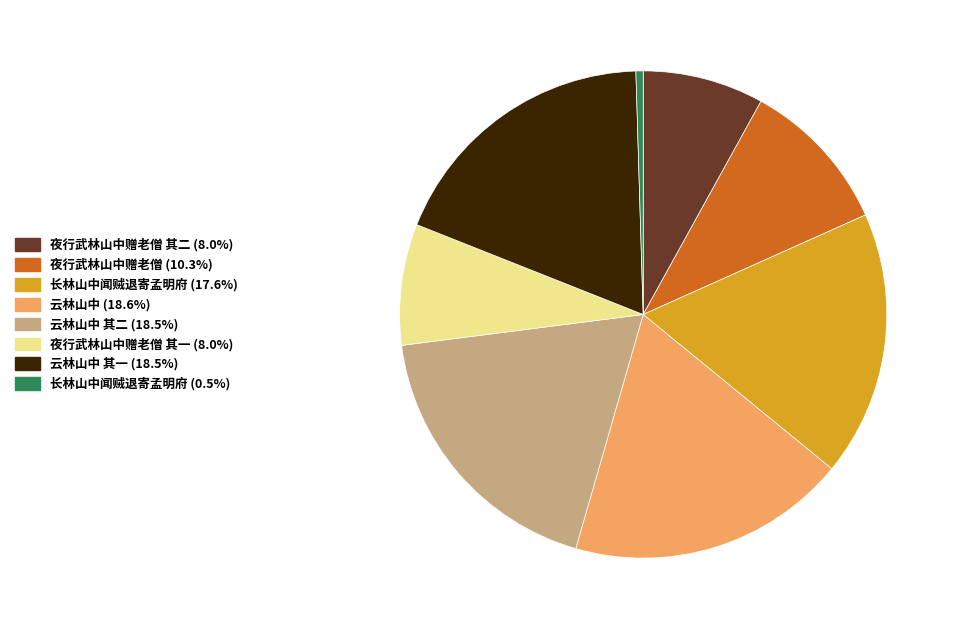

How many segments does this pie chart have?

8